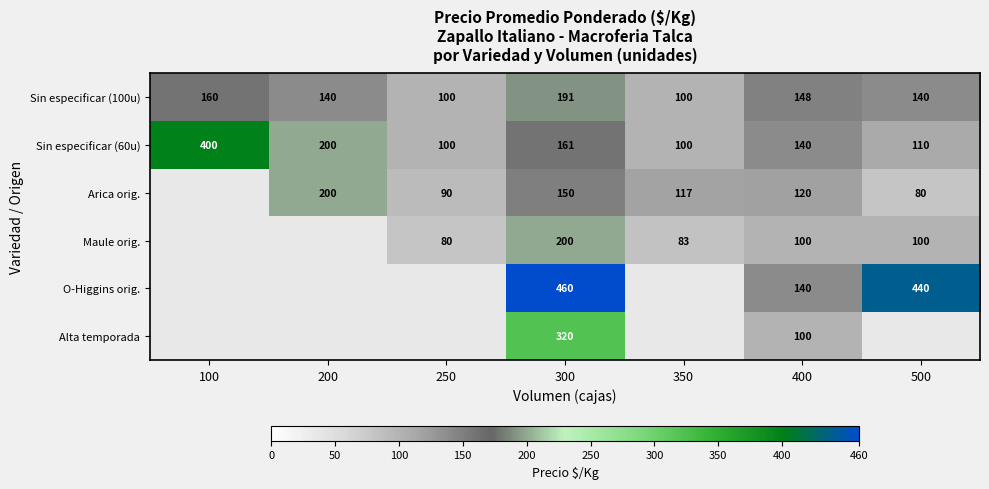

At which category is the sum across all series the highest?

300